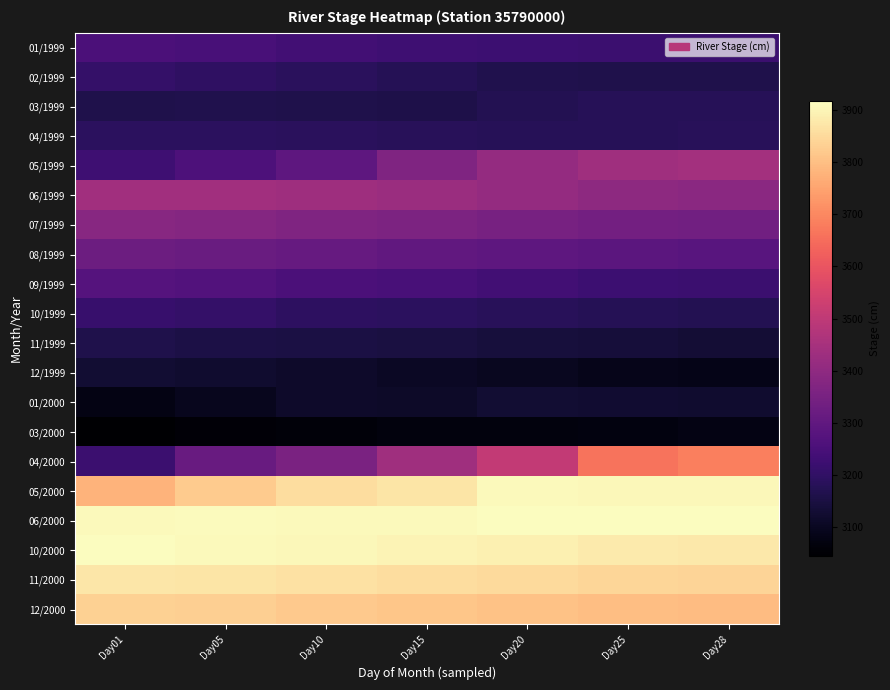

At which category does the chart reach its minimum across all series?

Day01